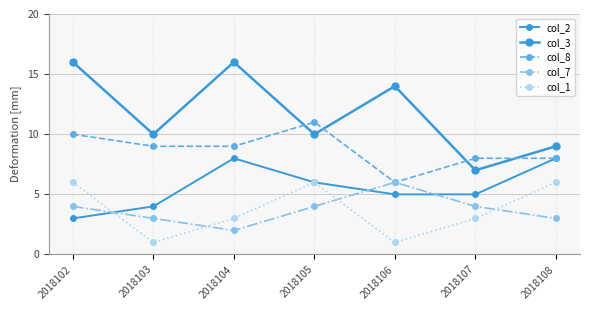

How many categories are shown in the chart?

7